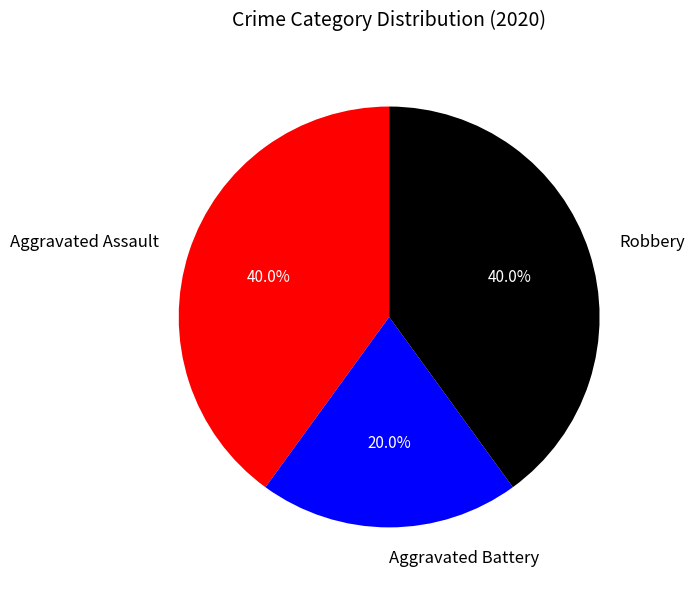

The Aggravated Battery slice represents 33% of the pie. True or false?

False